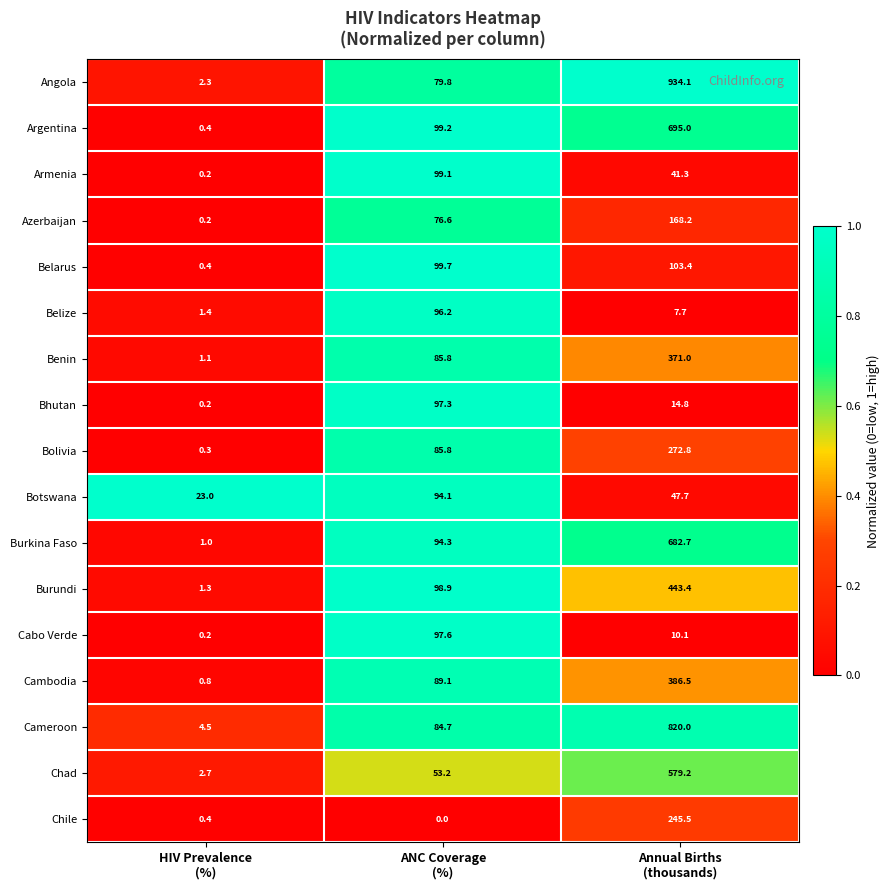

What is the minimum value for Burundi?

1.3